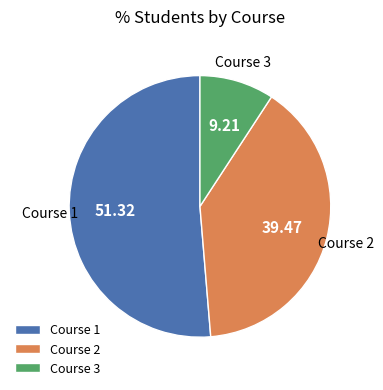

Combined, do Course 2 and Course 1 account for over 50%?

Yes